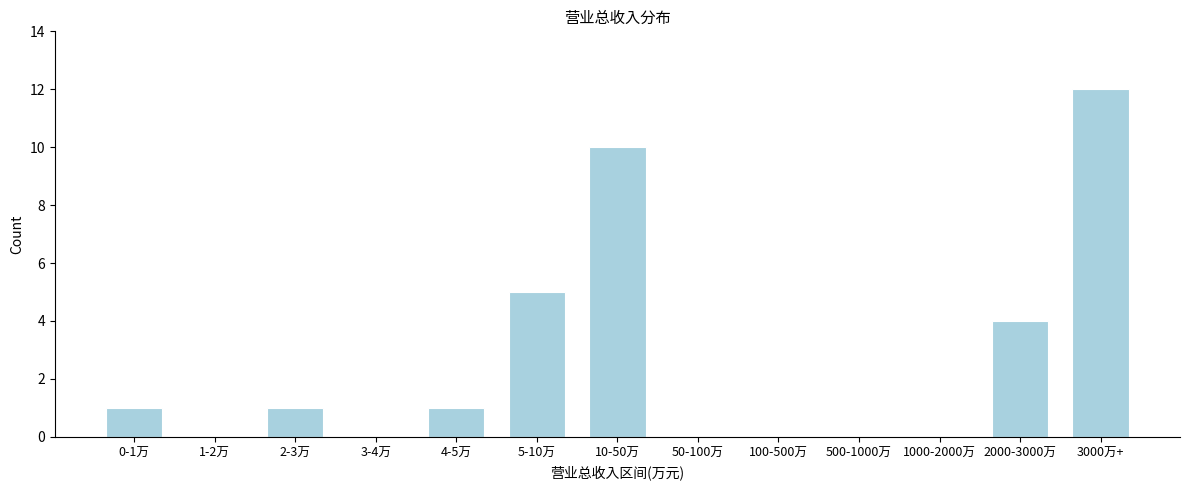

Reading left to right, extract all data points from this chart.

0-1万=1	1-2万=0	2-3万=1	3-4万=0	4-5万=1	5-10万=5	10-50万=10	50-100万=0	100-500万=0	500-1000万=0	1000-2000万=0	2000-3000万=4	3000万+=12